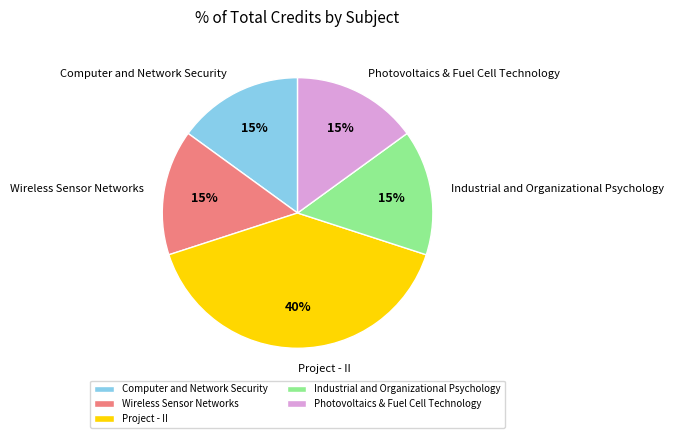

To the nearest percent, what is the difference between the Project - II and Industrial and Organizational Psychology slice percentages?

25%